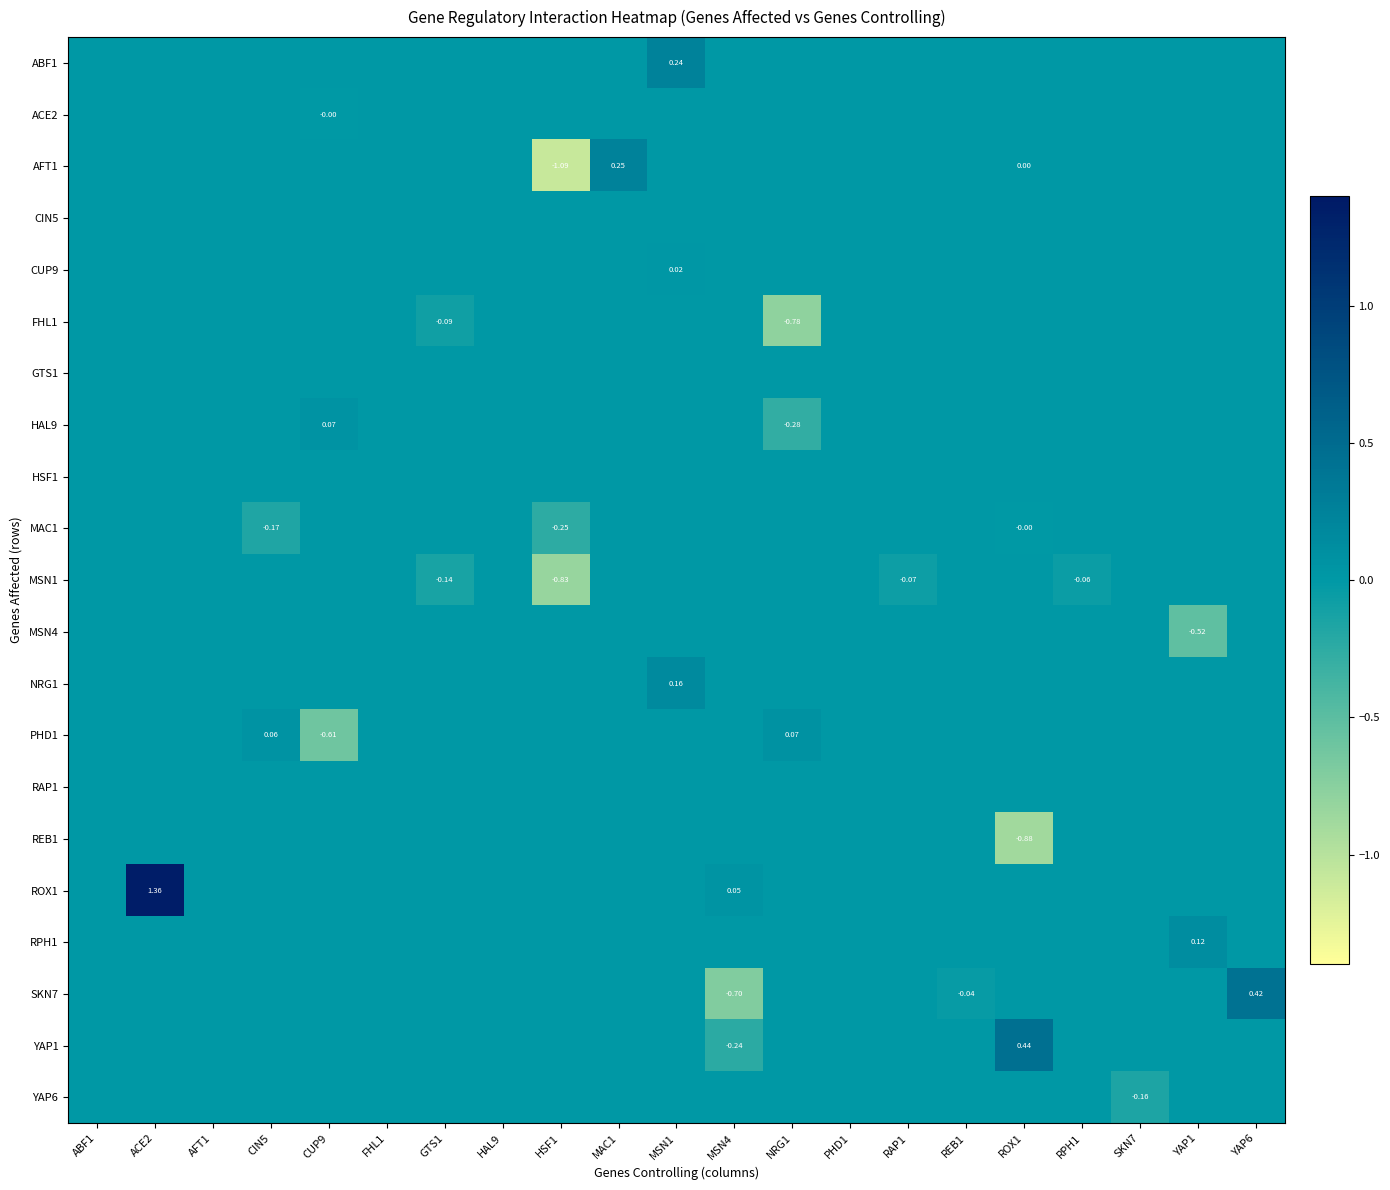

List the labels in order of MSN1 value, largest first.

ABF1, ACE2, AFT1, CIN5, CUP9, FHL1, HAL9, MAC1, MSN1, MSN4, NRG1, PHD1, REB1, ROX1, SKN7, YAP1, YAP6, RPH1, RAP1, GTS1, HSF1